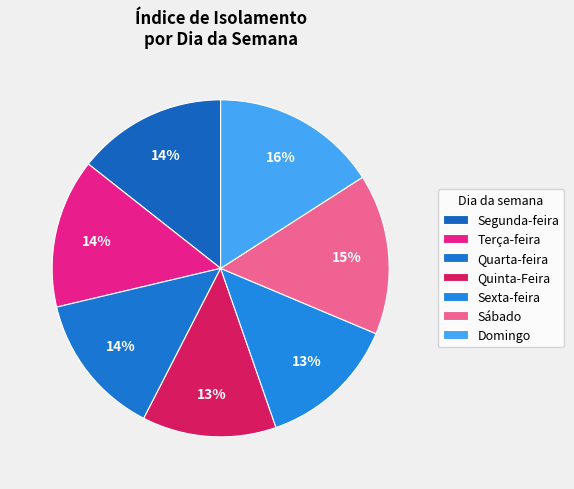

Count the number of slices in the pie.

7